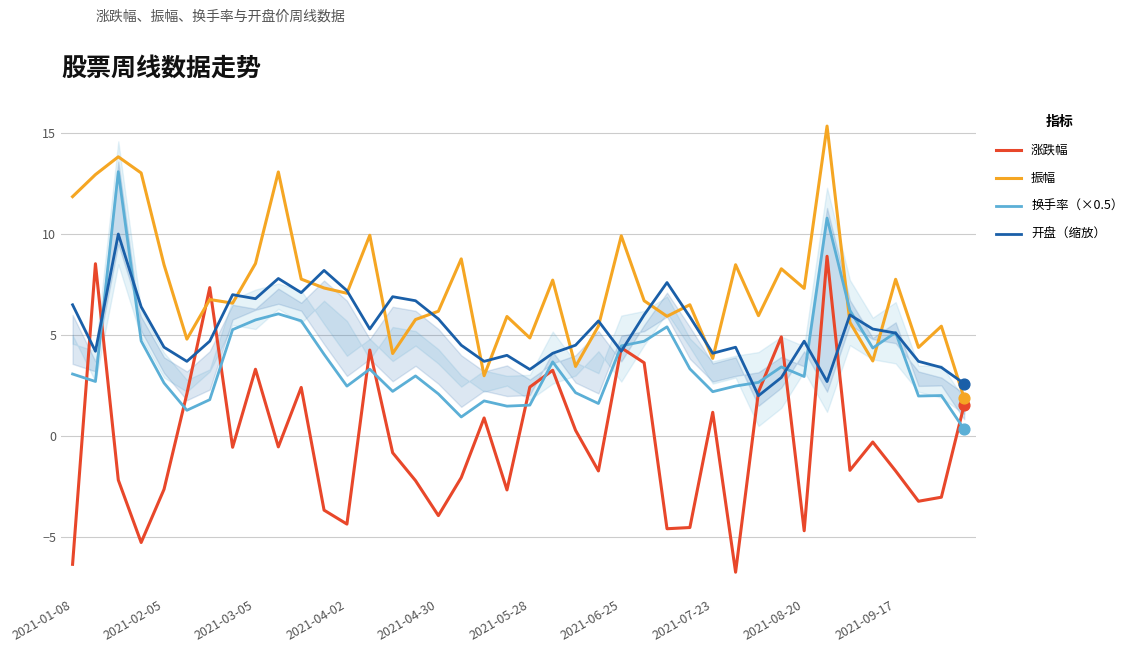

True or false: 振幅 has a value of 13.0 at 2021-08-20.

False